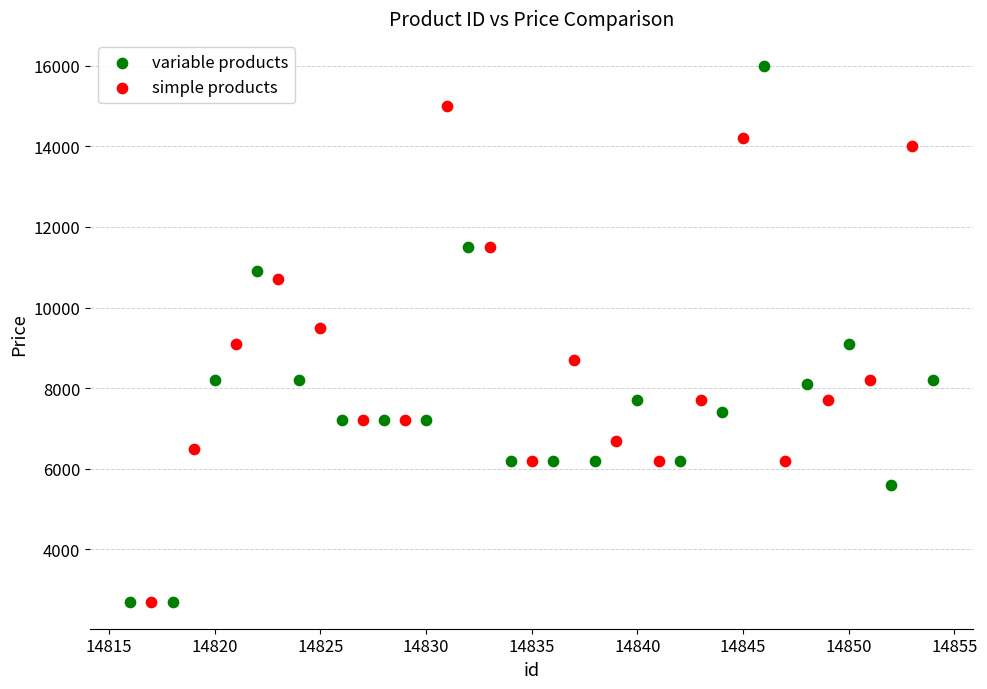

Which series has the largest Y range (max minus min)?

variable products